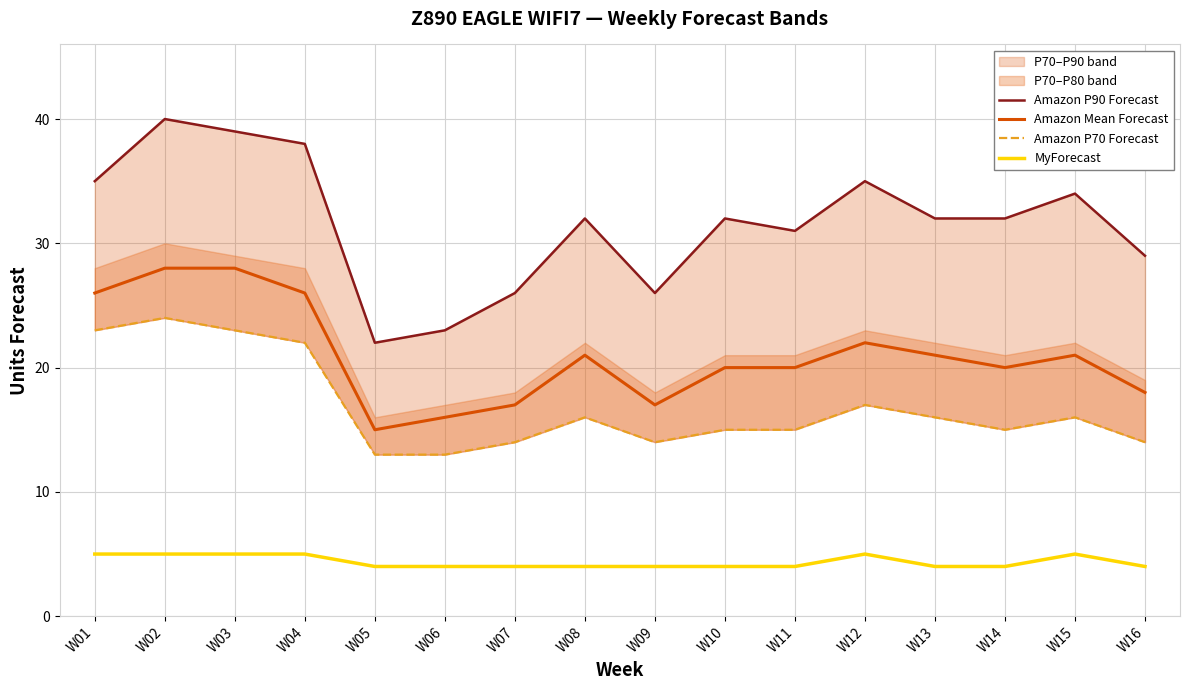

What value does the Amazon P90 Forecast series have at W09, to the nearest 5?

25